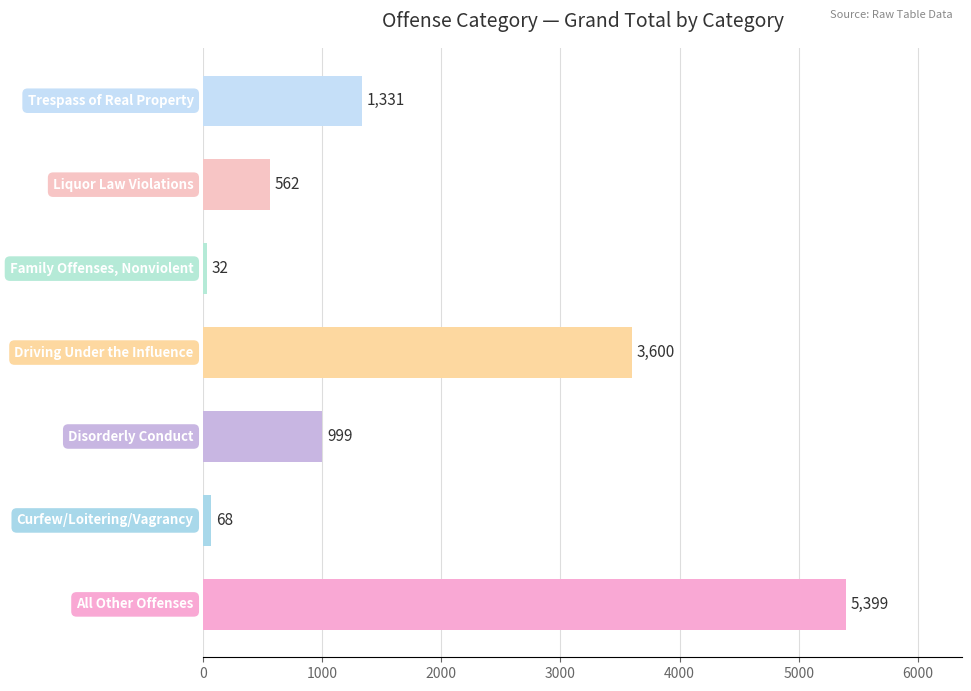

Reading top to bottom, extract all data points from this chart.

1331	562	32	3600	999	68	5399